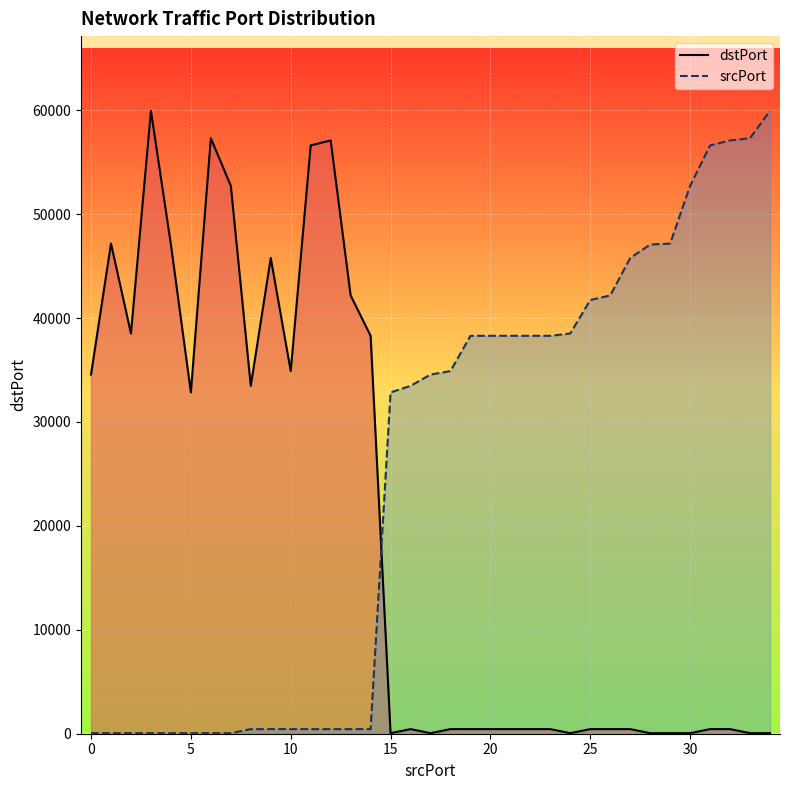

How many intersections are there between srcPort and dstPort?

1